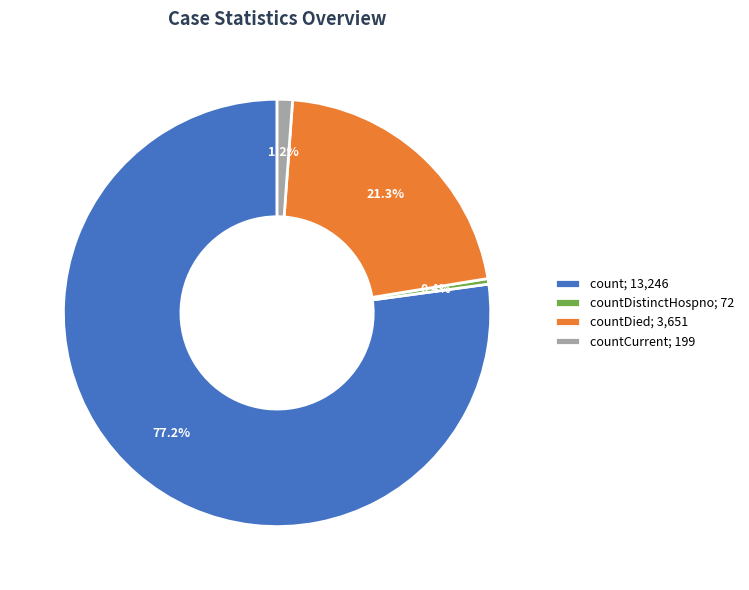

How many slices are in this pie chart?

4